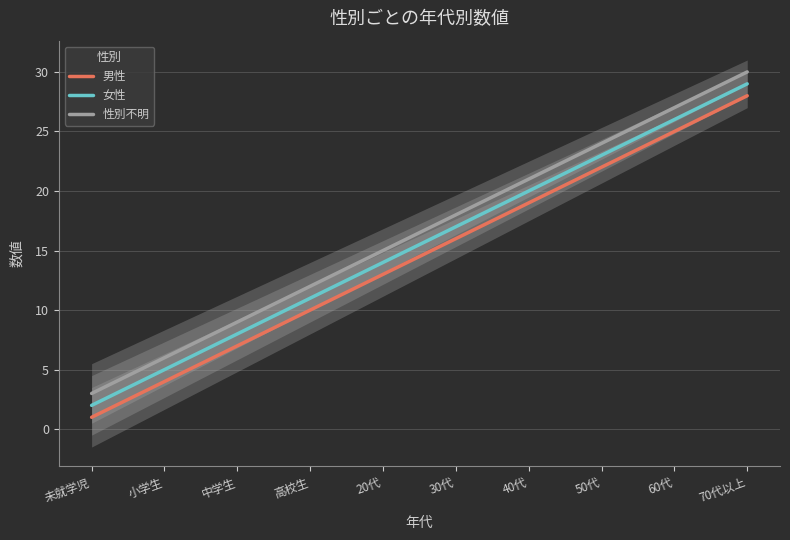

List the labels in order of 性別不明 value, smallest first.

未就学児, 小学生, 中学生, 高校生, 20代, 30代, 40代, 50代, 60代, 70代以上